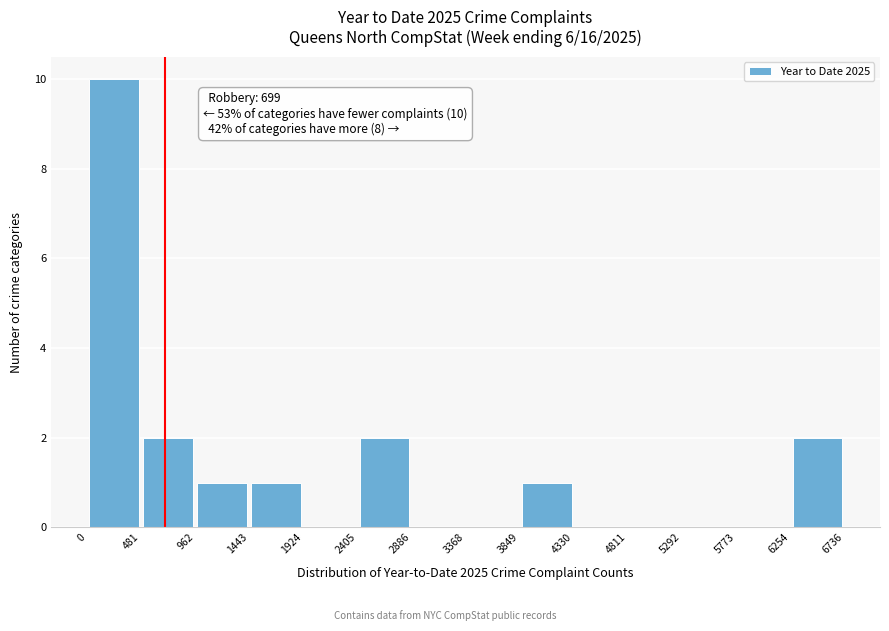

Over which range of the x-axis is the bar tallest?

0 to 481